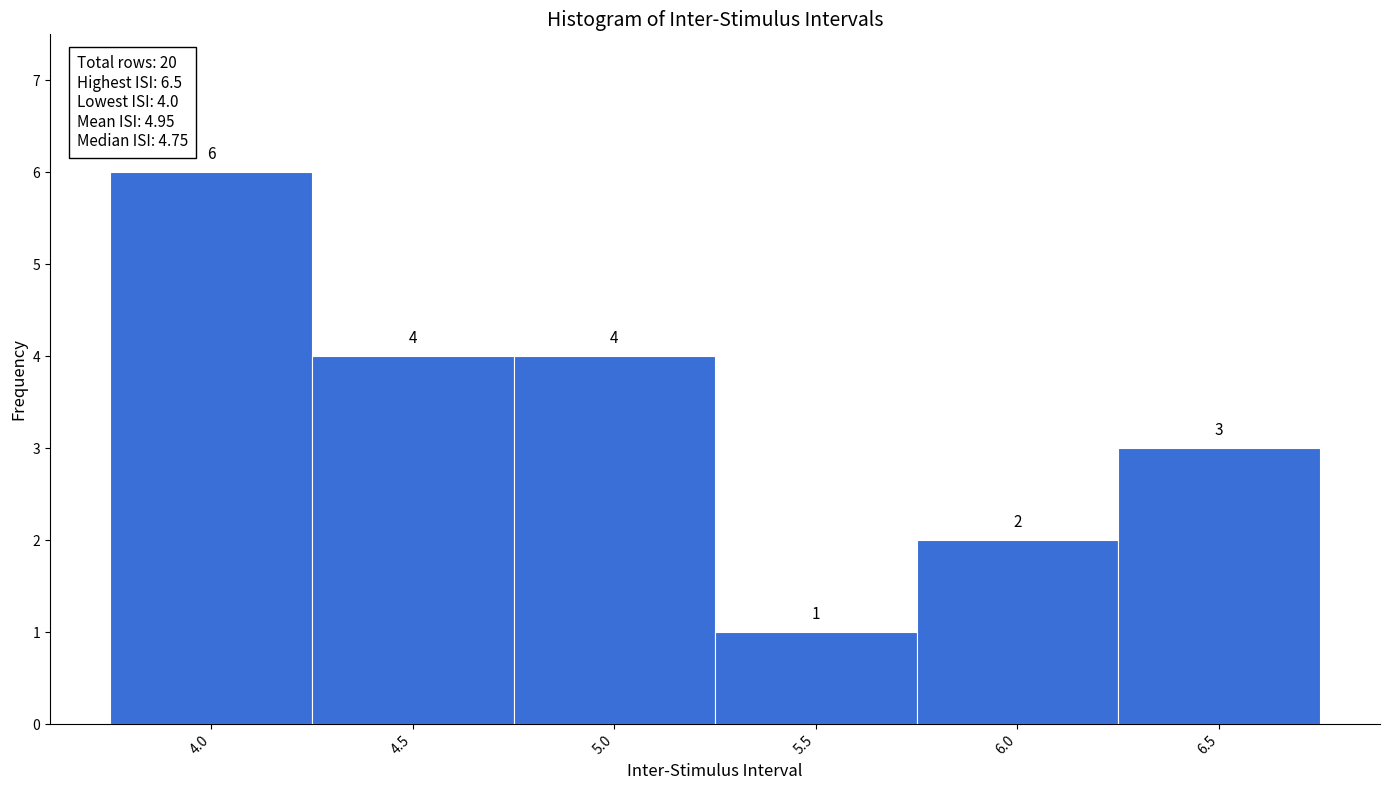

Over which range of the x-axis is the bar tallest?

3.75 to 4.25